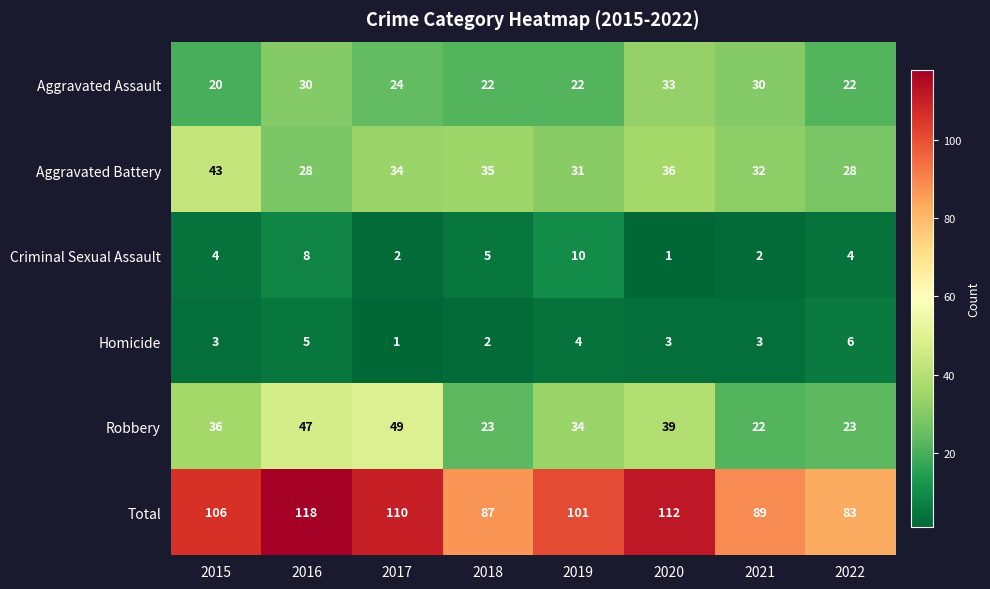

Which series has the largest total across all categories?

Total